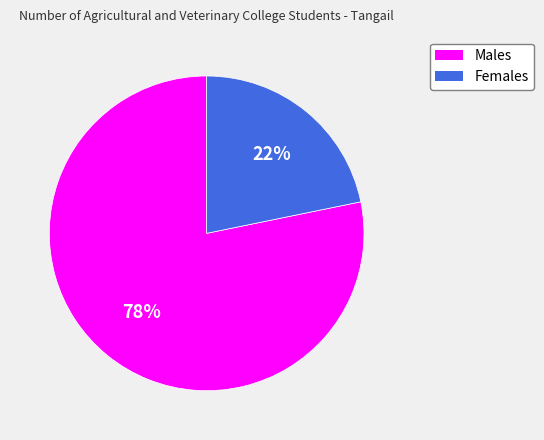

To the nearest percent, what is the difference between the largest and smallest slice percentages?

56%